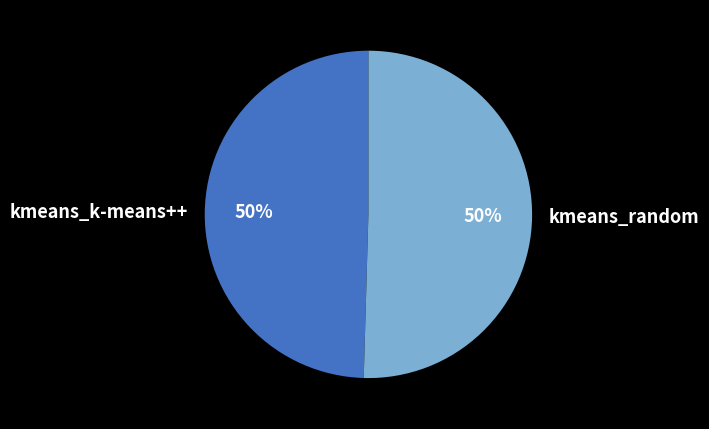

Approximately how many times larger is the value at kmeans_random compared to kmeans_k-means++?

1.0